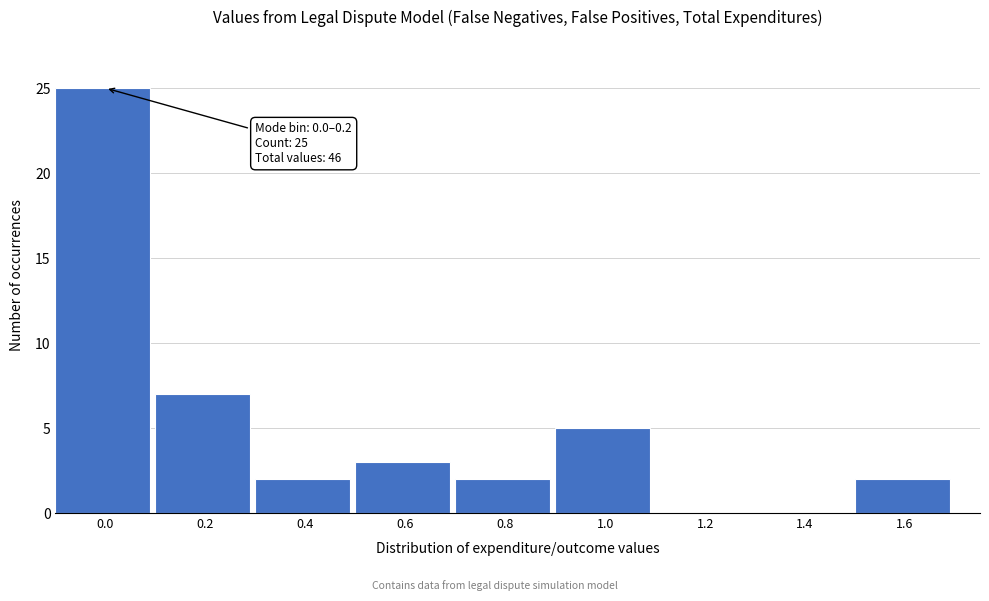

Reading left to right, what are all the values shown in this chart?

0.0=25	0.2=7	0.4=2	0.6=3	0.8=2	1.0=5	1.2=0	1.4=0	1.6=2